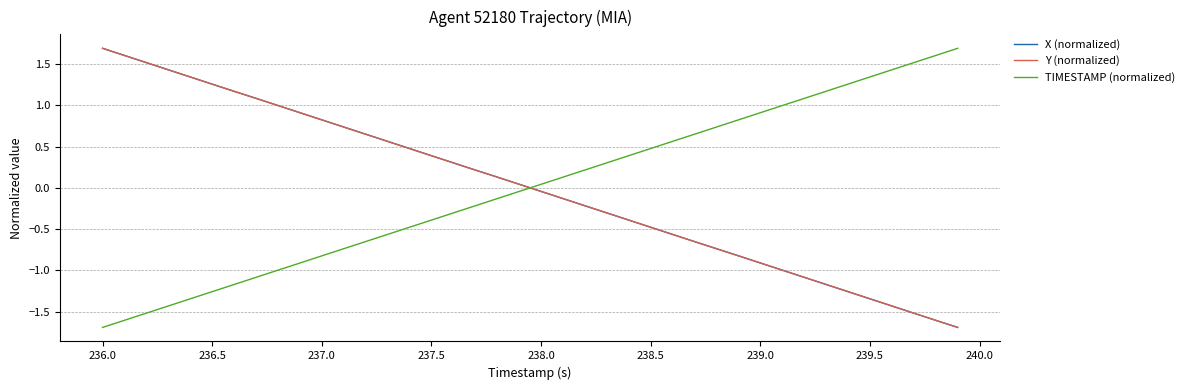

What is the lowest value of the Y (normalized) series?

-1.7